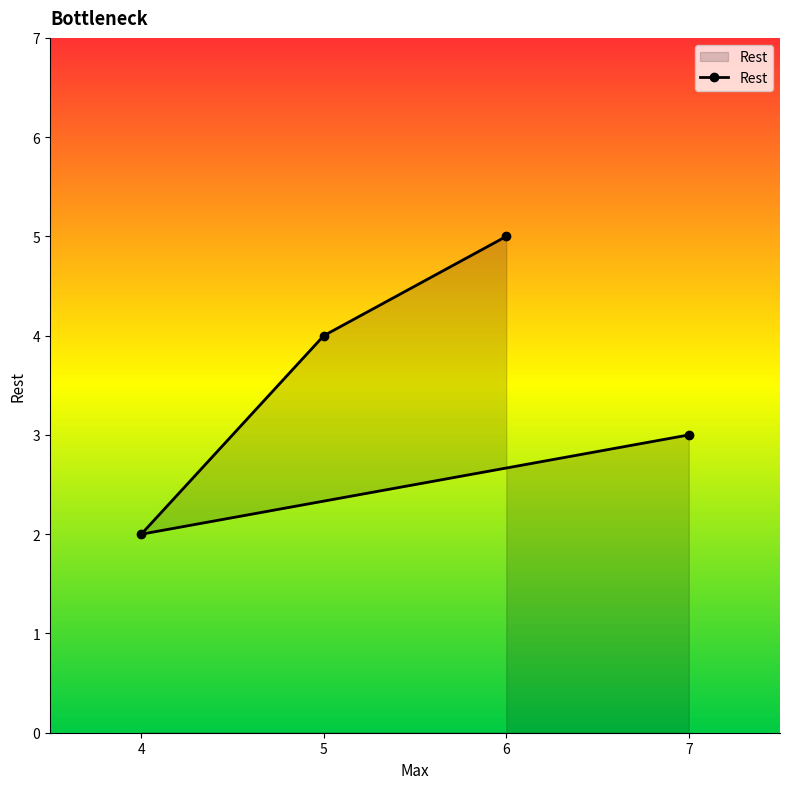

The value at 5 is 2. True or false?

False